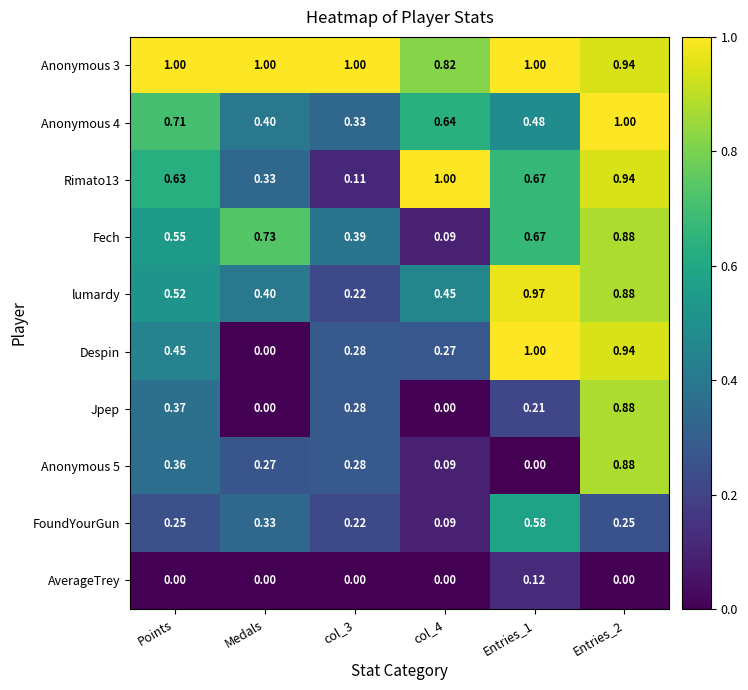

Count the number of categories in the chart.

6